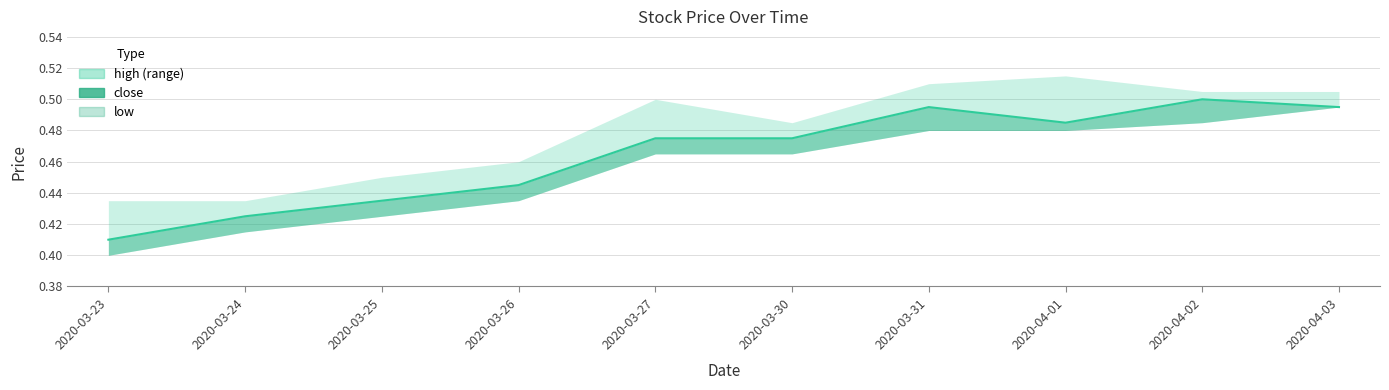

The value at 2020-03-25 is 0.4. True or false?

True